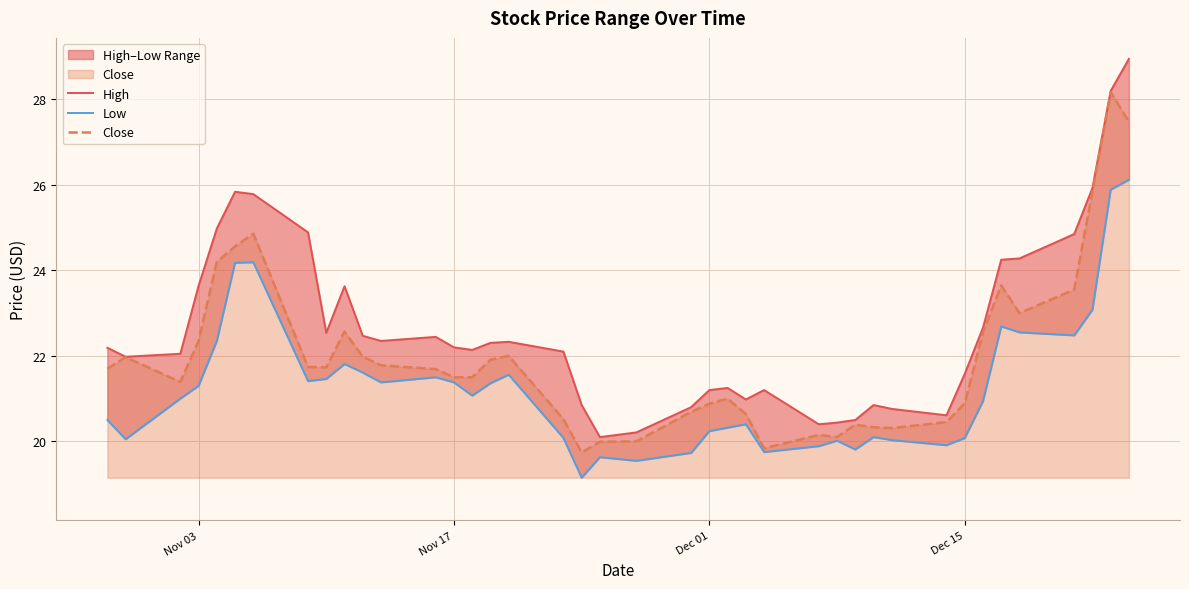

What is the maximum value for Close?

28.2